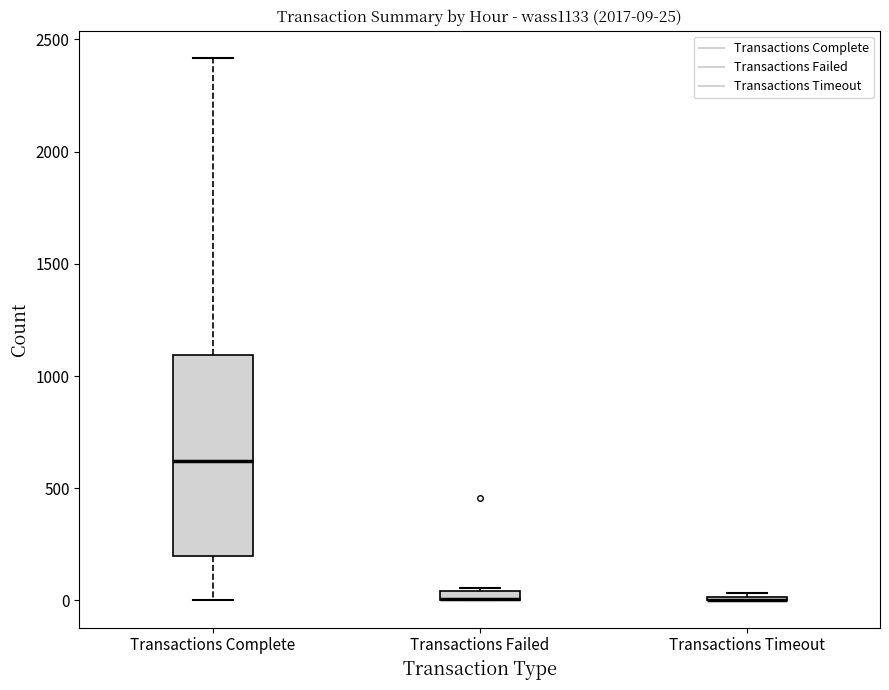

Comparing the boxes themselves (not the whiskers), which one is the tallest?

Transactions Complete